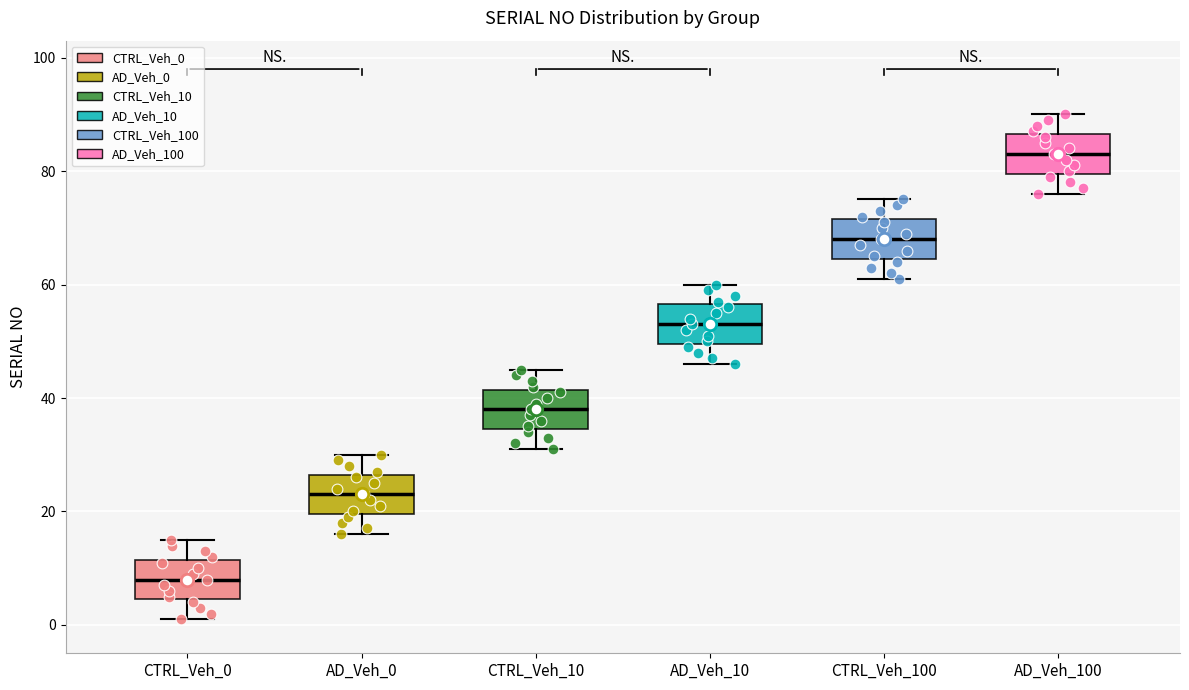

Which box has the lowest median line?

CTRL_Veh_0